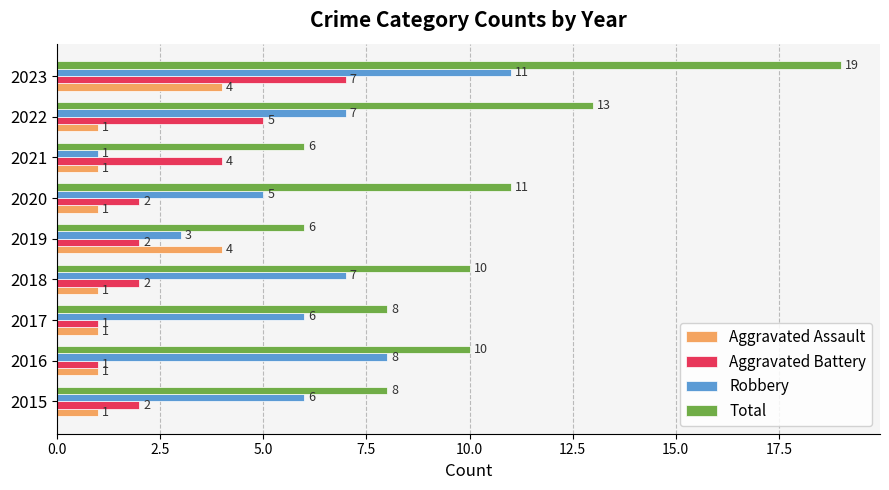

At which category is the sum across all series the highest?

2023